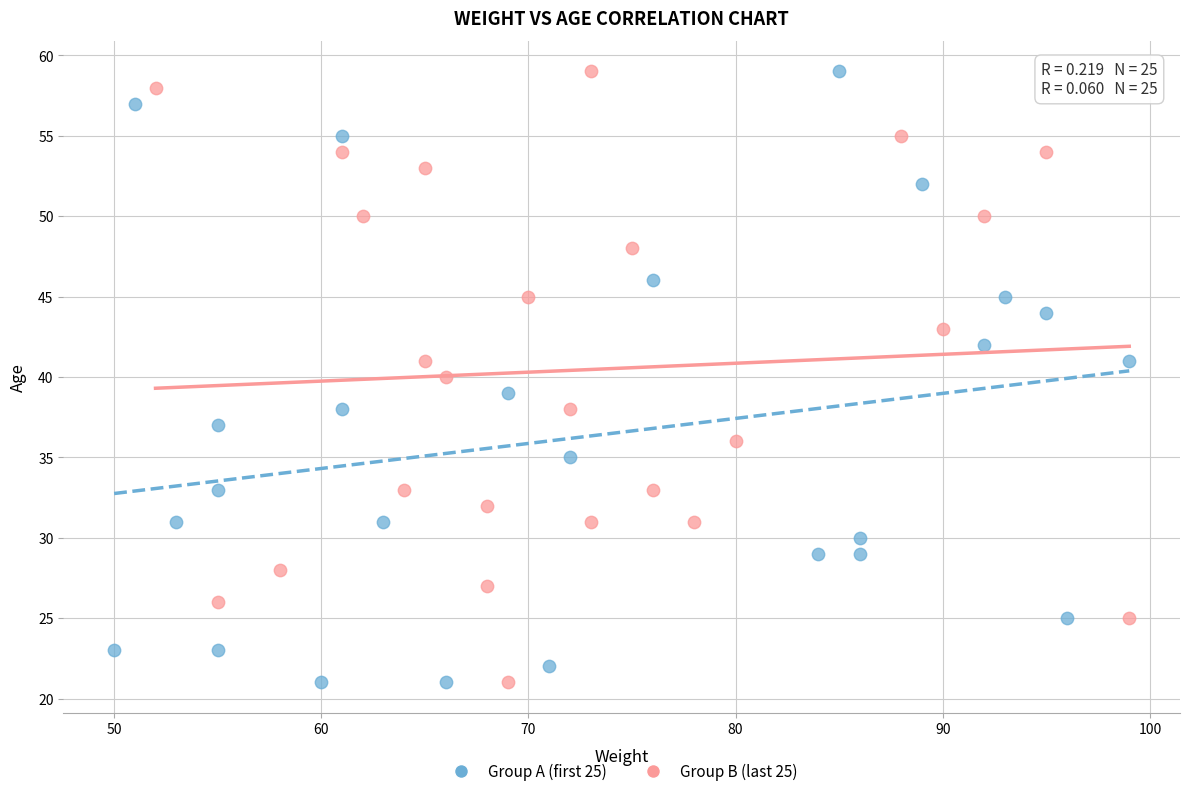

What are all the series names shown in the legend?

Group A (first 25), Group B (last 25)